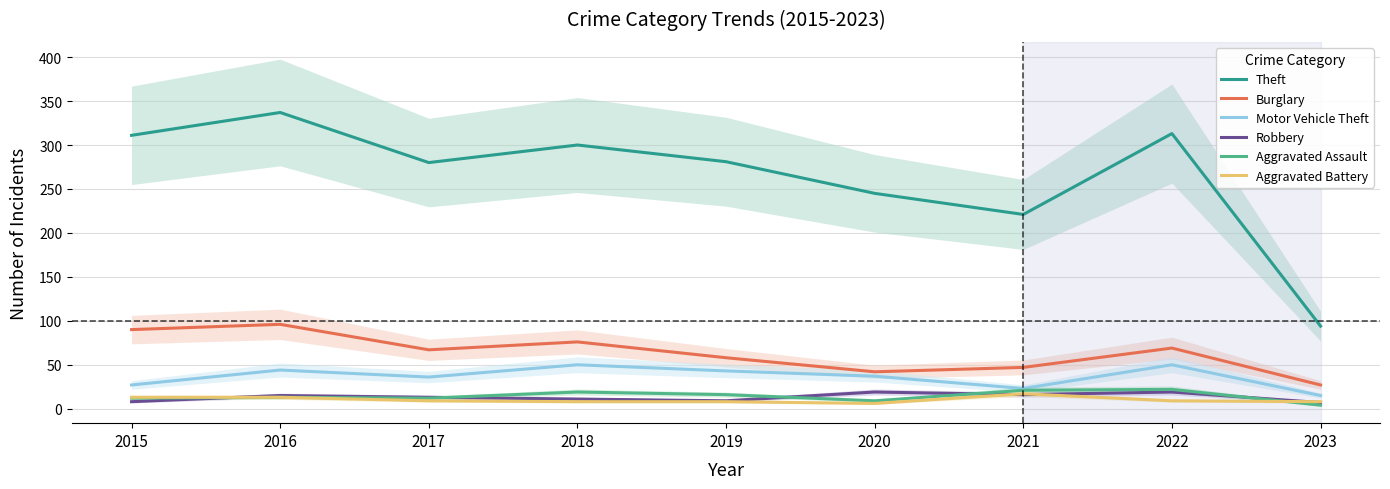

True or false: Aggravated Assault has a value of 2 at 2020.

False